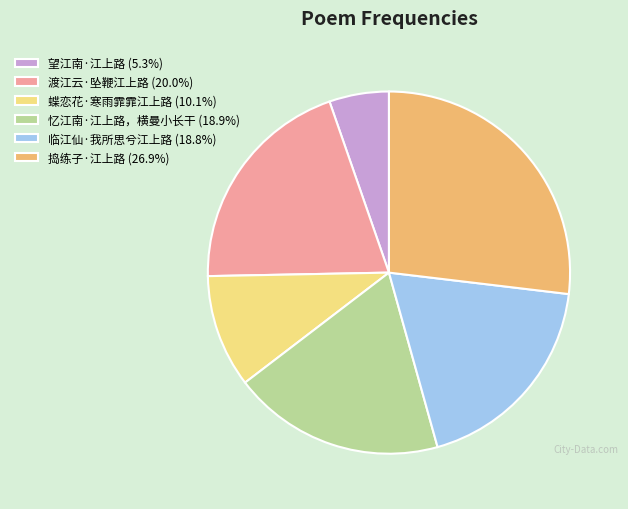

What is the smallest slice in the pie chart?

望江南·江上路